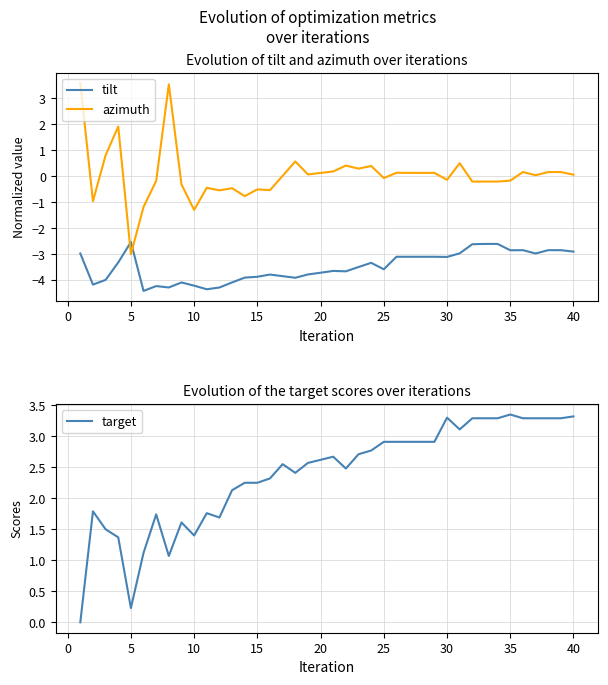

What is the lowest value of the azimuth series?

-3.0